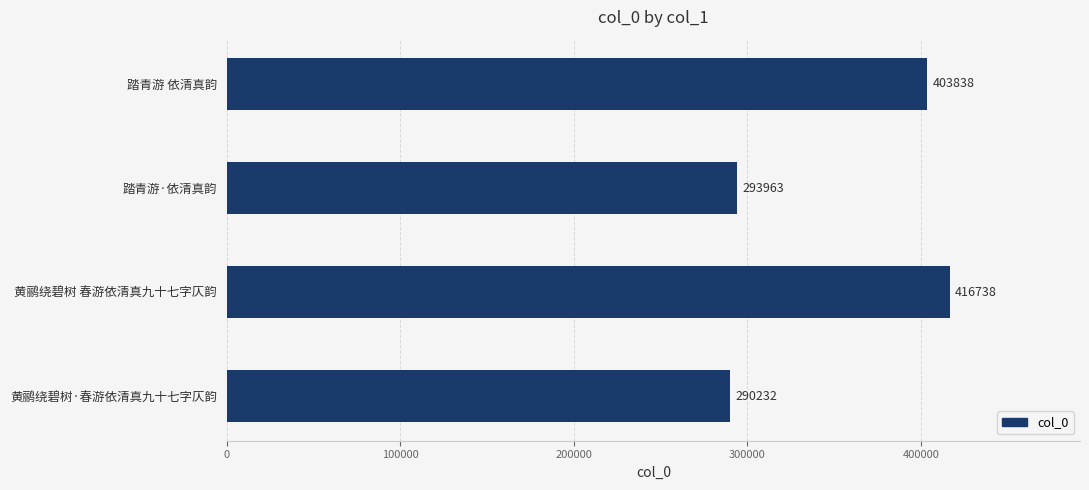

What is the sum of all values?

1404771